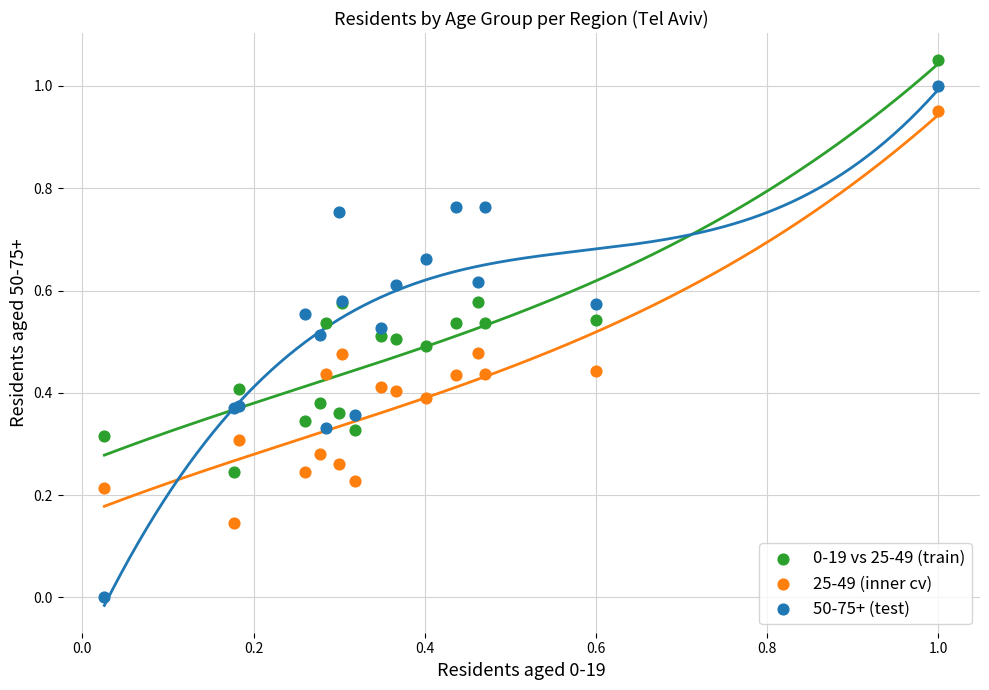

Which series contains the highest Y value?

0-19 vs 25-49 (train)